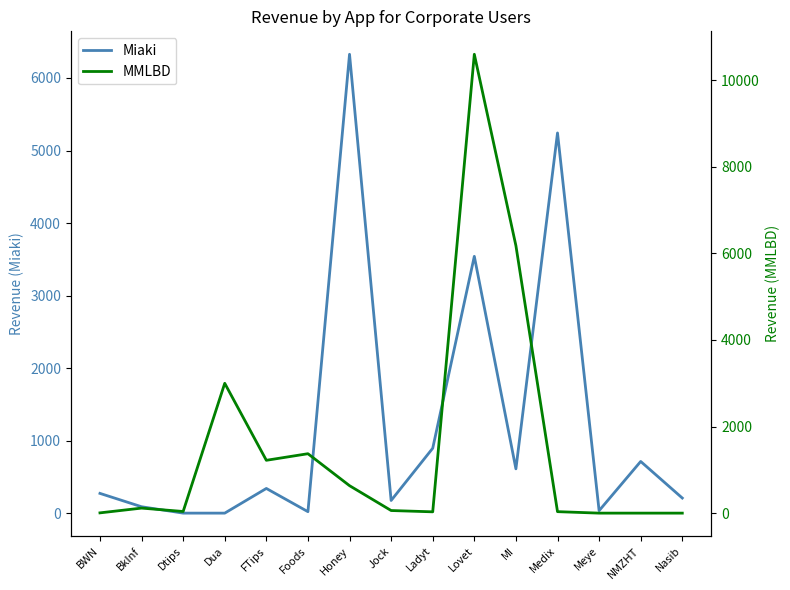

Rank the series at Meye from lowest to highest value.

MMLBD, Miaki